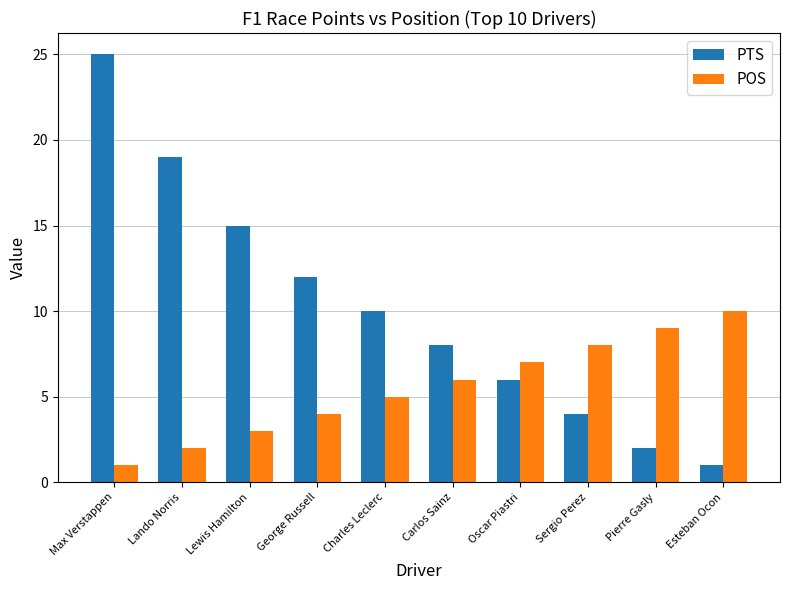

What is the value of the POS bar at the 10th from the left?

10